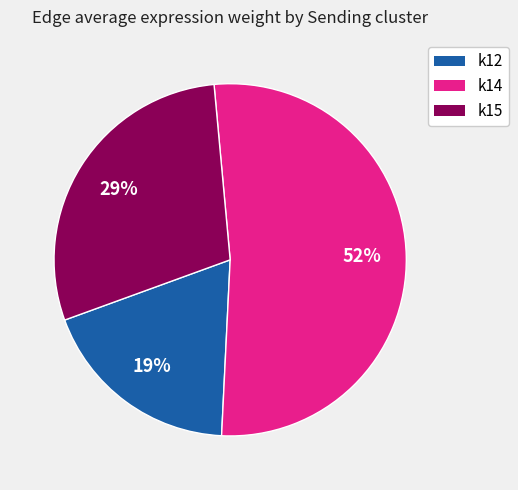

To the nearest percent, what is the difference between the k15 and k12 slice percentages?

10%